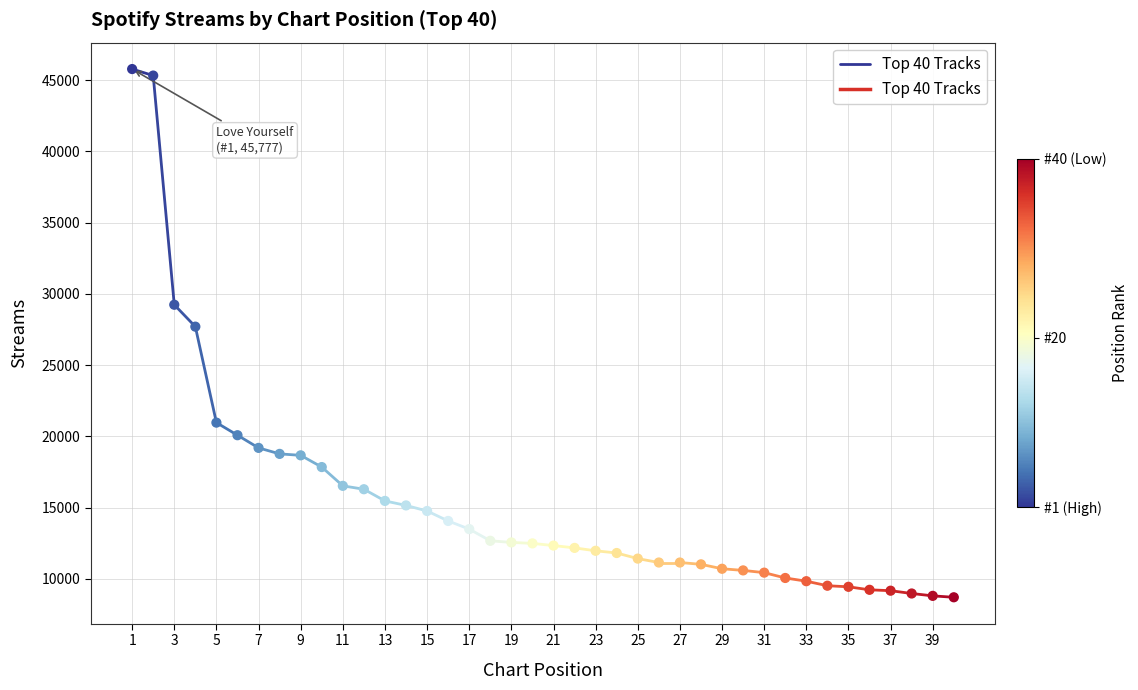

What Y value in the scatter plot is closest to 27241?

27698